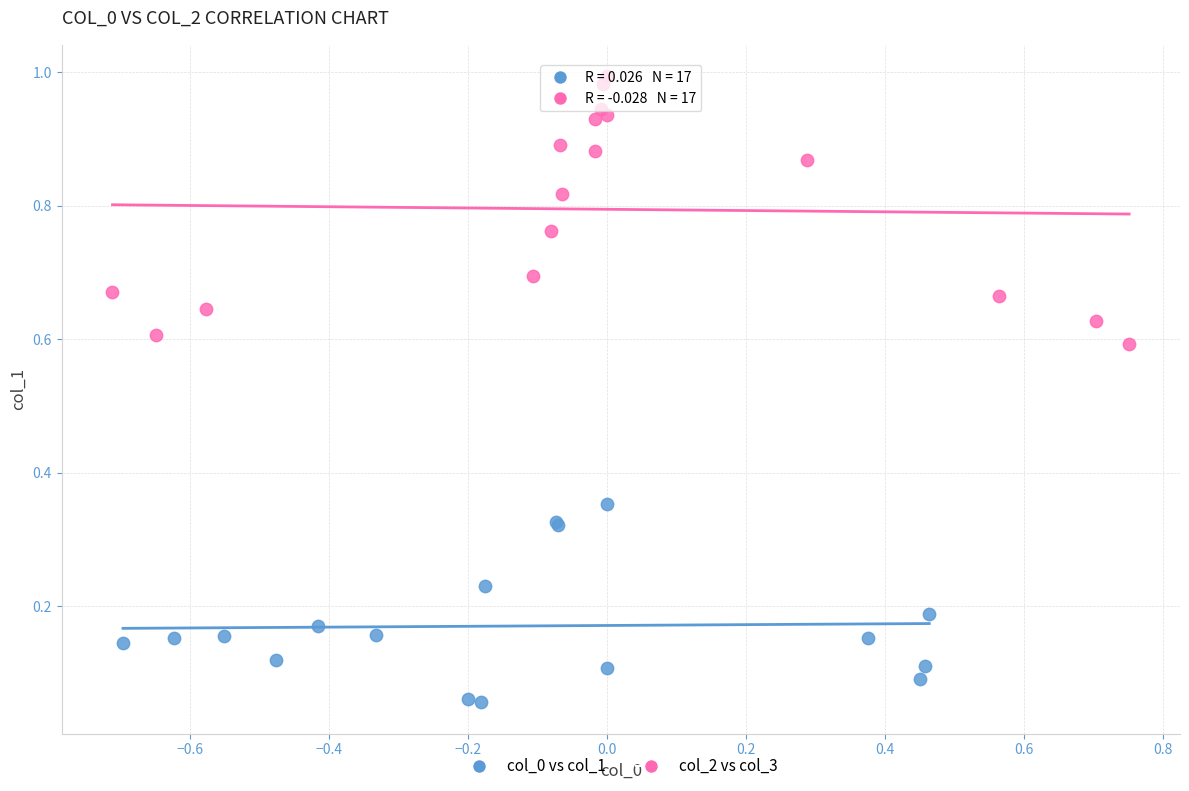

Which series reaches the minimum Y coordinate?

col_0 vs col_1